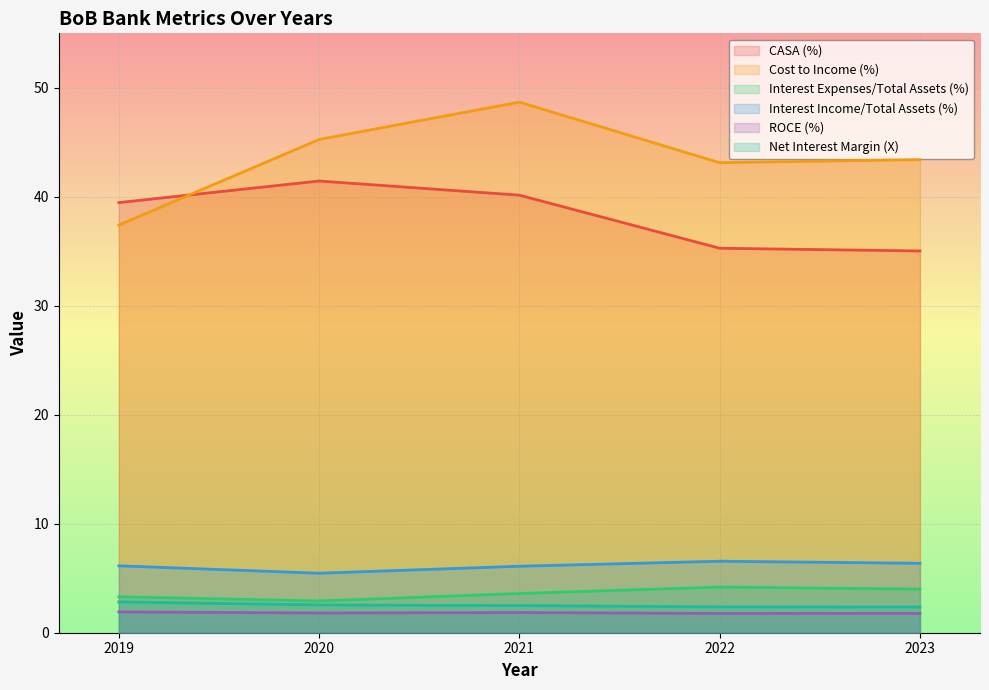

At how many categories does at least one series exceed 26?

5